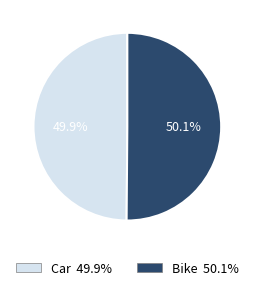

What percentage is the Bike slice, to the nearest percent?

50%